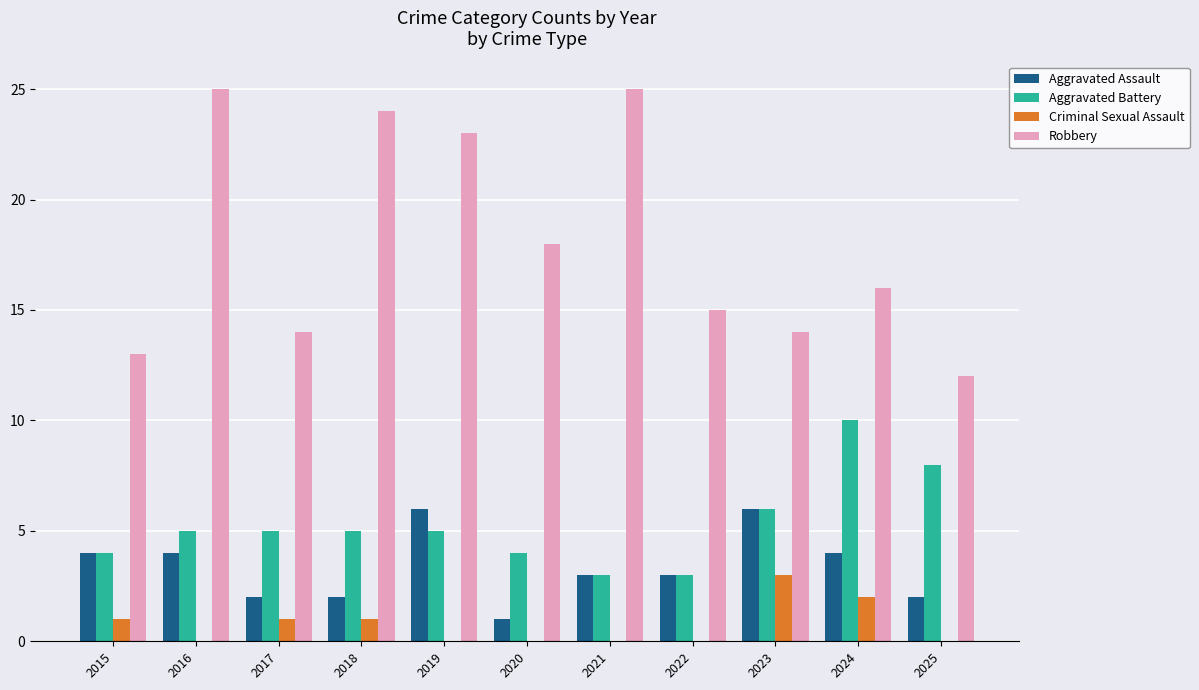

The value of Aggravated Battery at 2024 is 15. True or false?

False